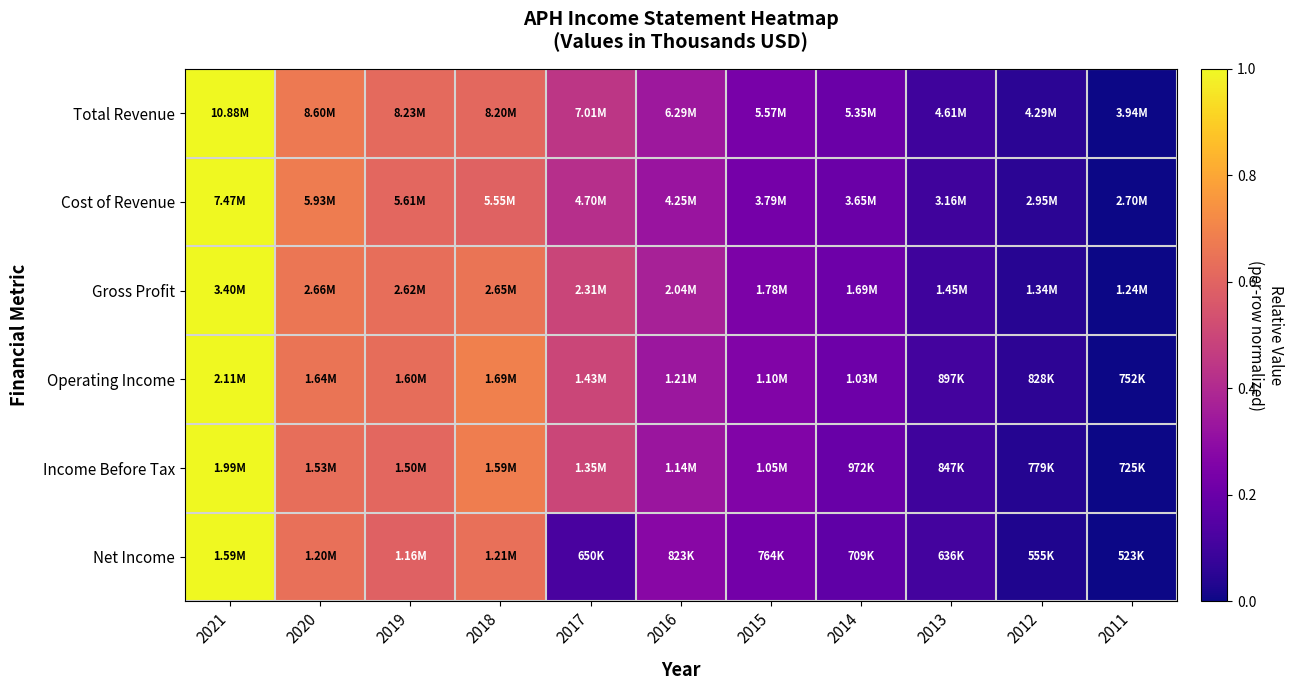

Rank the series at 2015 from highest to lowest value.

Operating Income, Income Before Tax, Gross Profit, Total Revenue, Cost of Revenue, Net Income